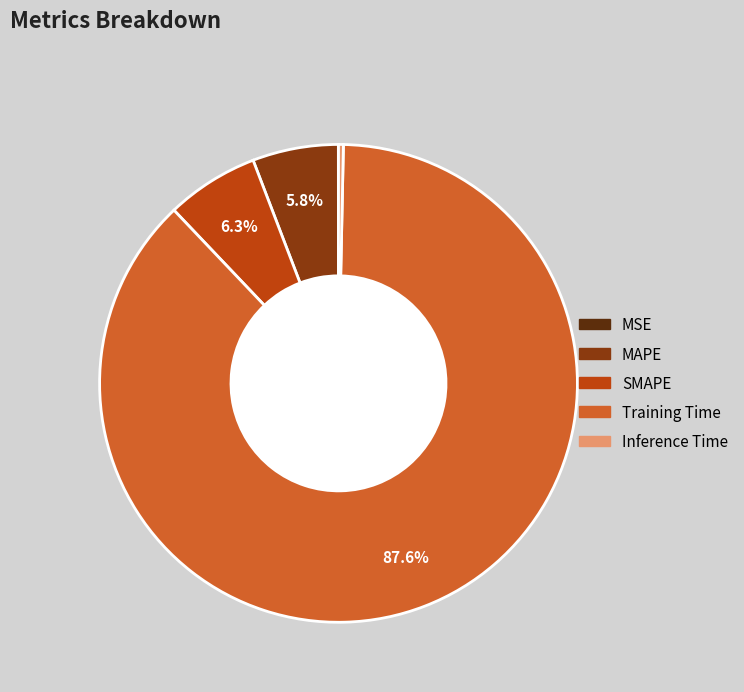

Which slice is the largest?

Training Time